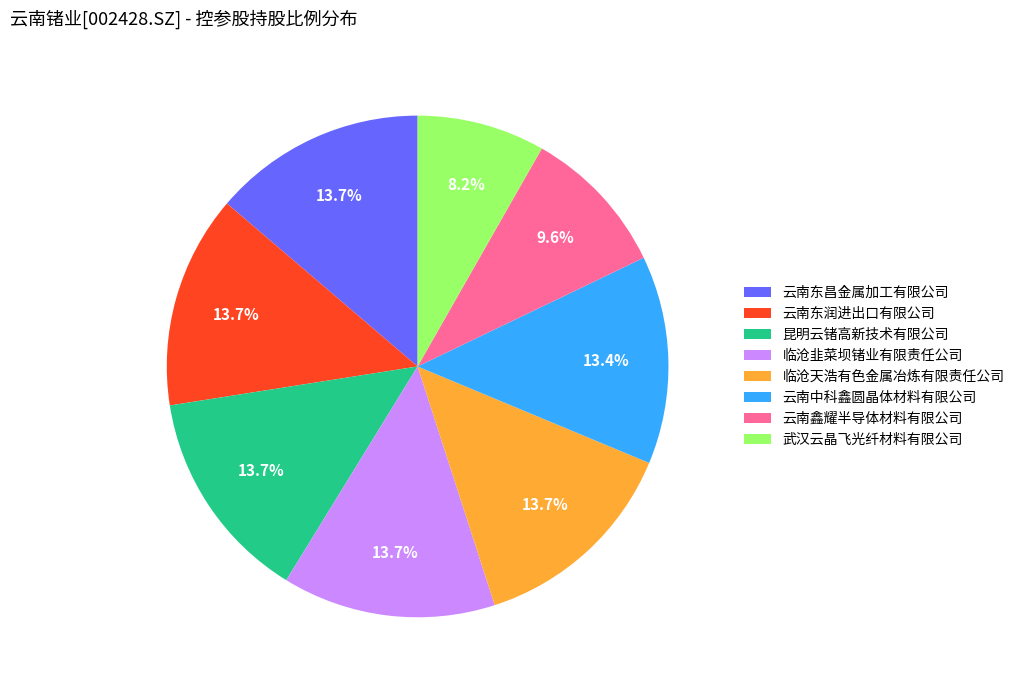

Is there any slice that represents more than half of the pie?

No